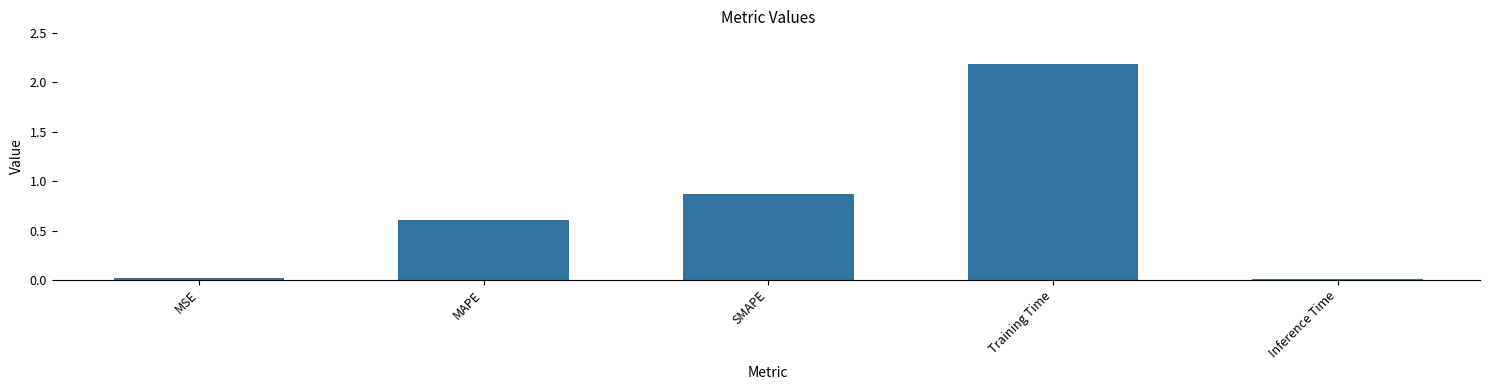

What is the sum of all values?

3.7